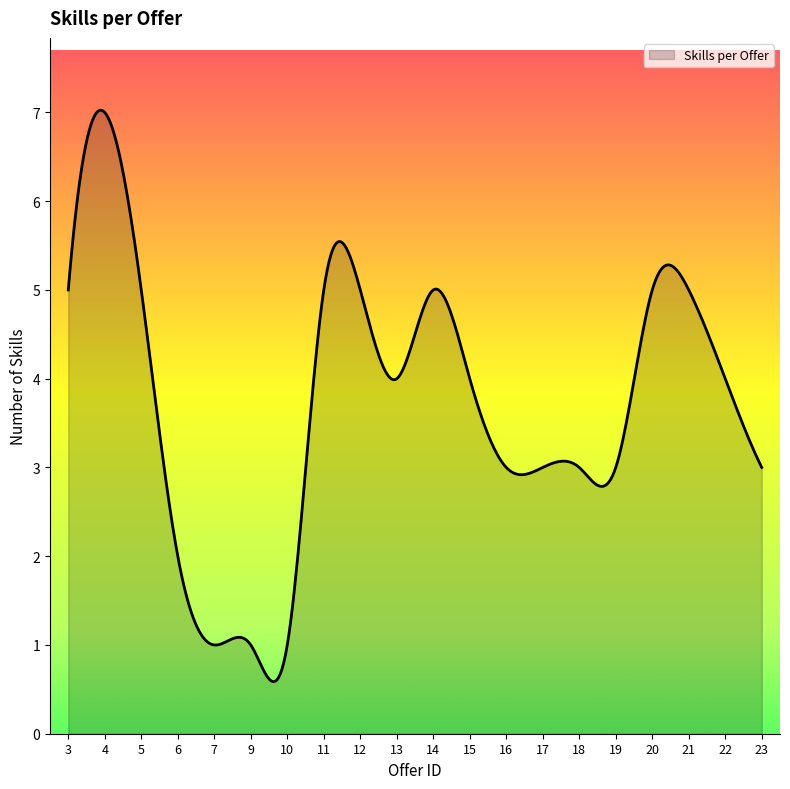

What is the difference between the maximum and minimum values?

6.4